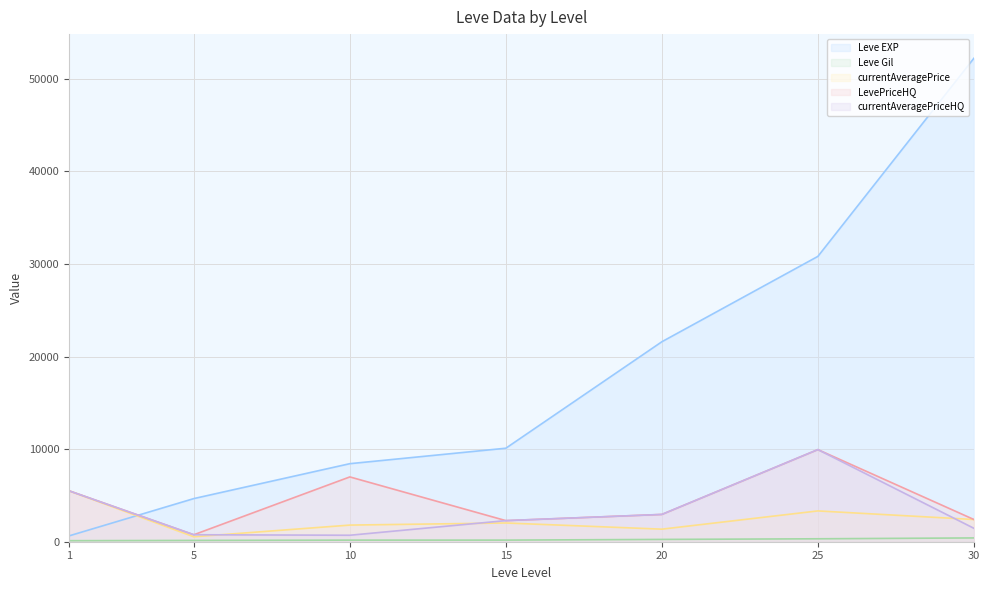

What is the difference between the maximum and minimum values in the Leve Gil series?

298.0